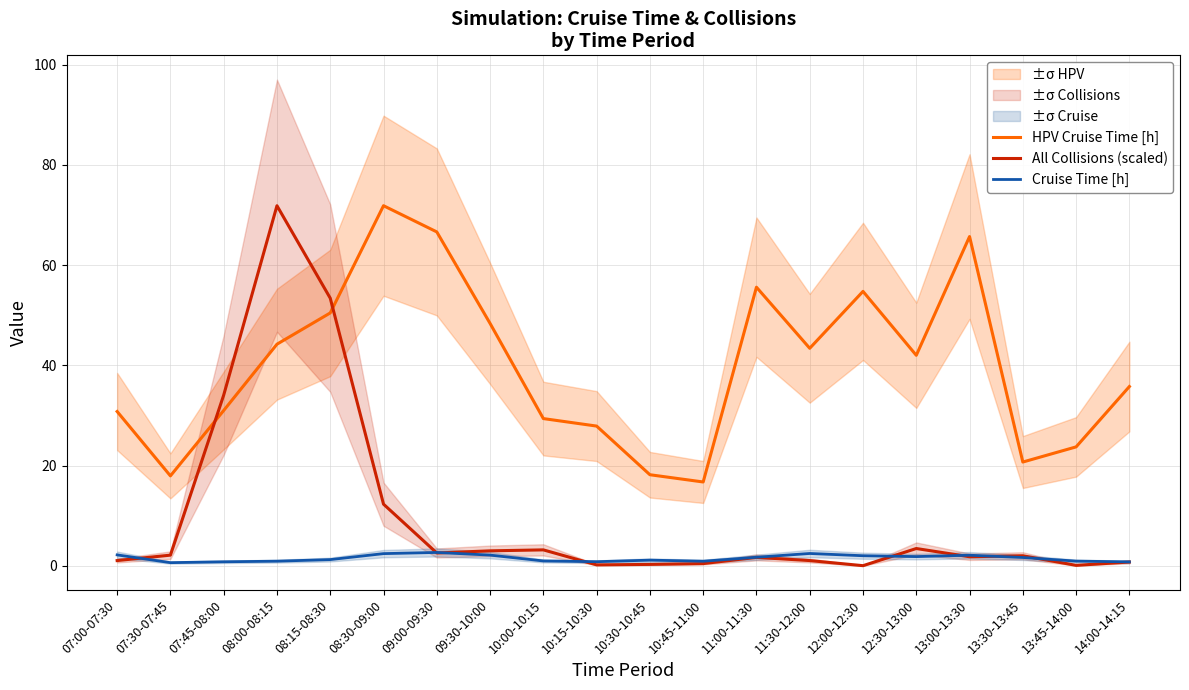

Reading right to left, extract all data points from this chart.

HPV Cruise Time [h]: 14:00-14:15=35.8	13:45-14:00=23.7	13:30-13:45=20.7	13:00-13:30=65.7	12:30-13:00=42.0	12:00-12:30=54.8	11:30-12:00=43.4	11:00-11:30=55.6	10:45-11:00=16.7	10:30-10:45=18.2	10:15-10:30=27.9	10:00-10:15=29.4	09:30-10:00=48.4	09:00-09:30=66.6	08:30-09:00=71.9	08:15-08:30=50.5	08:00-08:15=44.2	07:45-08:00=31.0	07:30-07:45=18.0	07:00-07:30=30.8
All Collisions (scaled): 14:00-14:15=0.8	13:45-14:00=0.1	13:30-13:45=2.0	13:00-13:30=1.8	12:30-13:00=3.5	12:00-12:30=0.0	11:30-12:00=1.1	11:00-11:30=1.7	10:45-11:00=0.5	10:30-10:45=0.3	10:15-10:30=0.2	10:00-10:15=3.2	09:30-10:00=3.0	09:00-09:30=2.6	08:30-09:00=12.3	08:15-08:30=53.4	08:00-08:15=71.9	07:45-08:00=34.1	07:30-07:45=2.1	07:00-07:30=1.1
Cruise Time [h]: 14:00-14:15=0.8	13:45-14:00=1.0	13:30-13:45=1.7	13:00-13:30=2.1	12:30-13:00=1.9	12:00-12:30=2.0	11:30-12:00=2.5	11:00-11:30=1.7	10:45-11:00=0.9	10:30-10:45=1.2	10:15-10:30=0.8	10:00-10:15=1.0	09:30-10:00=2.2	09:00-09:30=2.7	08:30-09:00=2.5	08:15-08:30=1.3	08:00-08:15=0.9	07:45-08:00=0.8	07:30-07:45=0.7	07:00-07:30=2.2